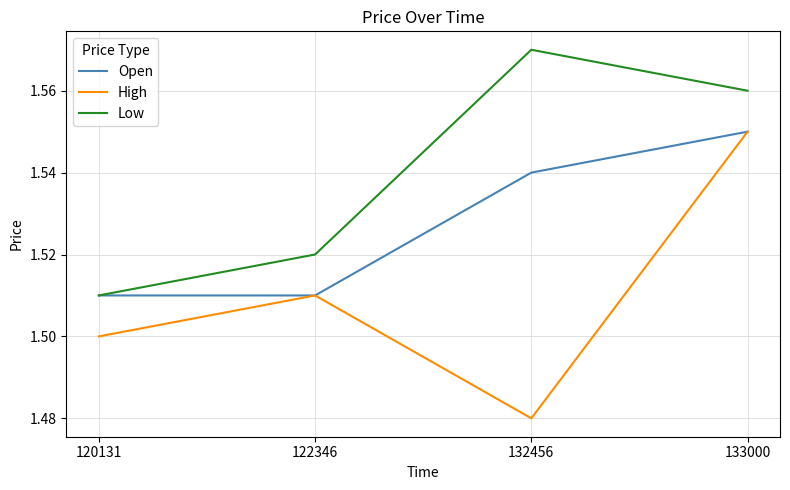

Rank the categories by High value from lowest to highest.

132456, 120131, 122346, 133000